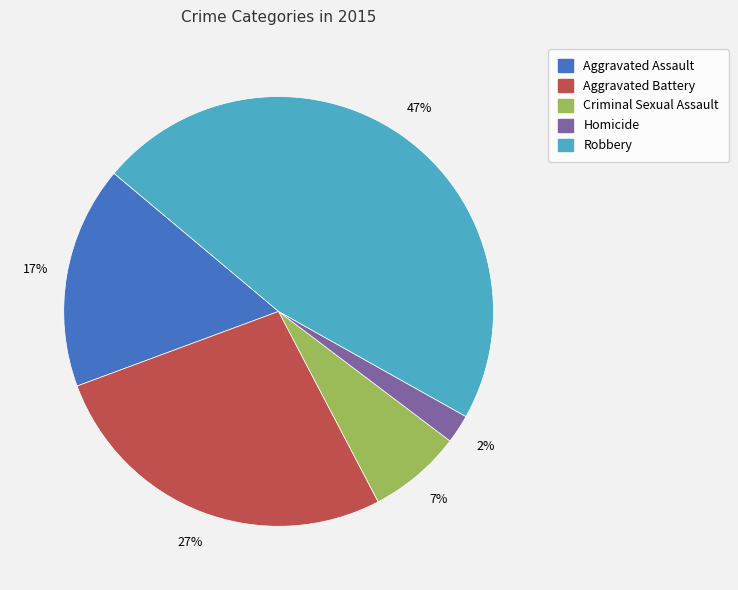

Is there any slice that represents more than half of the pie?

No